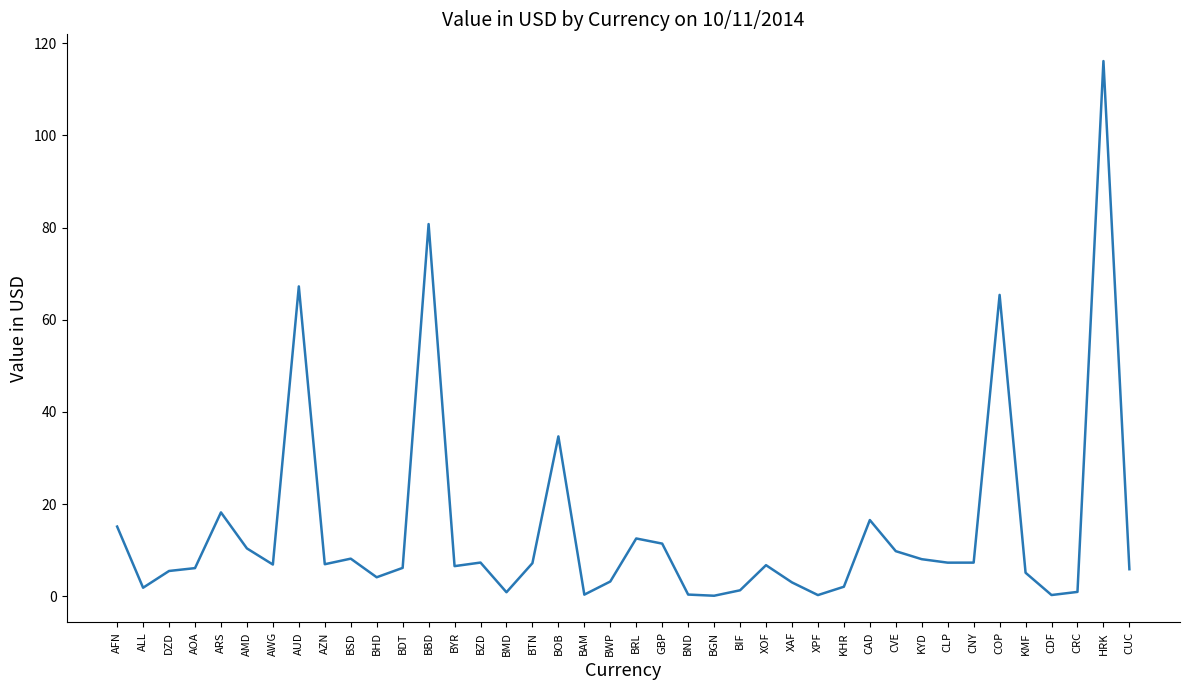

Which label corresponds to the largest value in the chart?

HRK